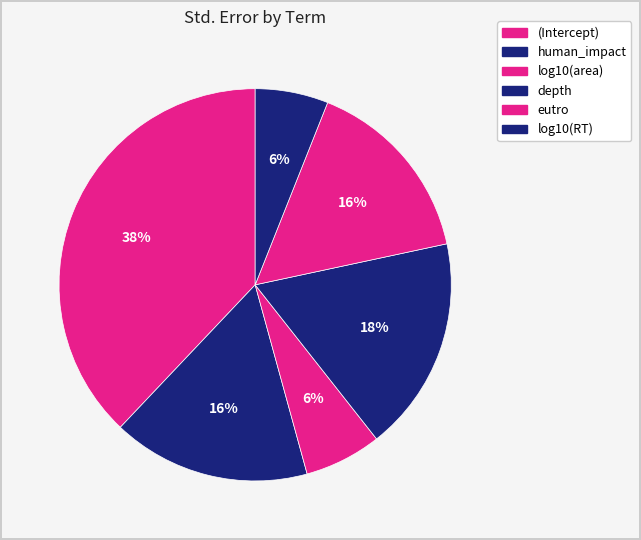

To the nearest percent, what is the average slice percentage?

17%